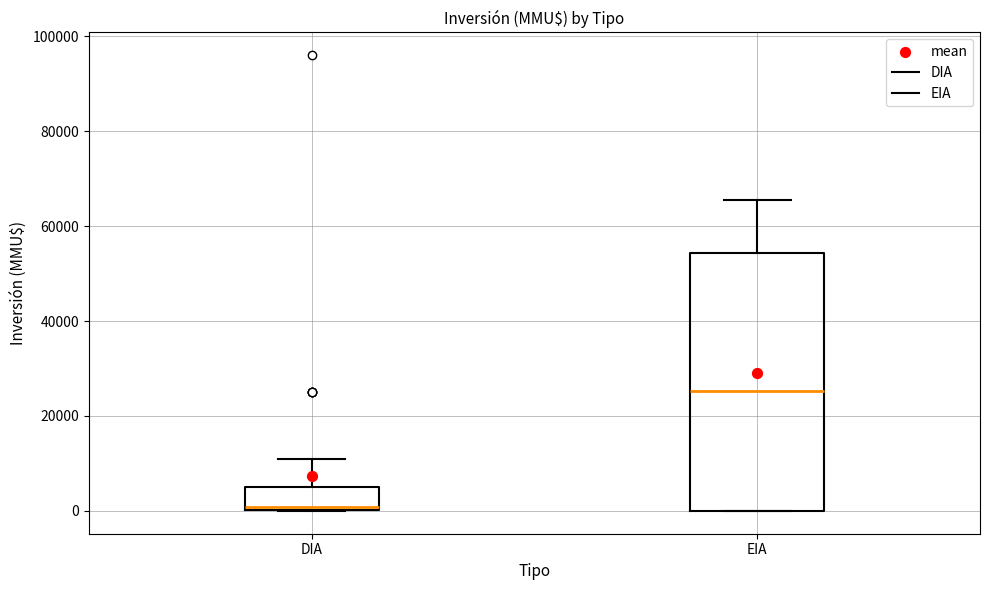

Reading left to right, read every box against the y-axis: the position of its median line, the range the box covers, and the ends of its whiskers. The values are not printed on the chart, so give them approximately, as read against the axis.

DIA: median 0, box 0 to 6000, whiskers 0 to 12000
EIA: median 26000, box 0 to 54000, whiskers 0 to 66000